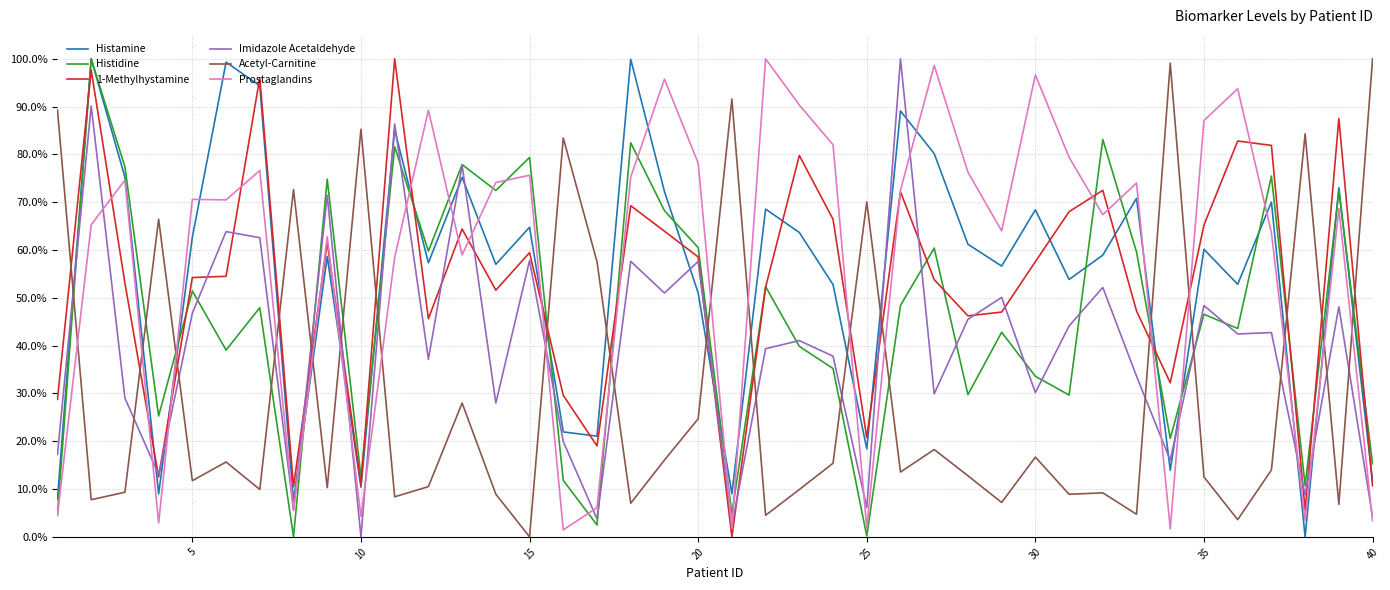

True or false: Acetyl-Carnitine has more than 2 points higher than both neighbors.

True